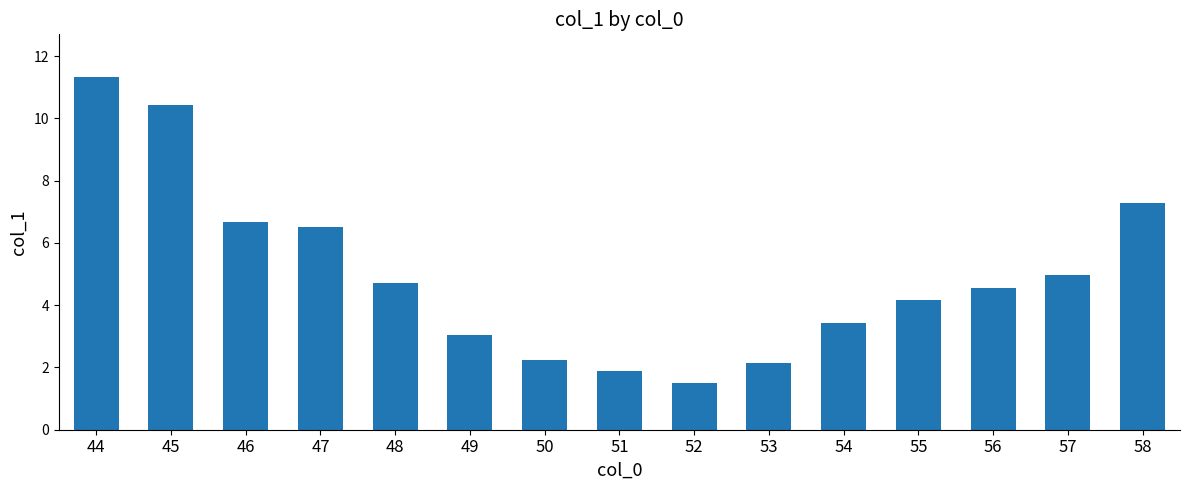

Approximately how many times larger is the value at 49 compared to 53?

1.4